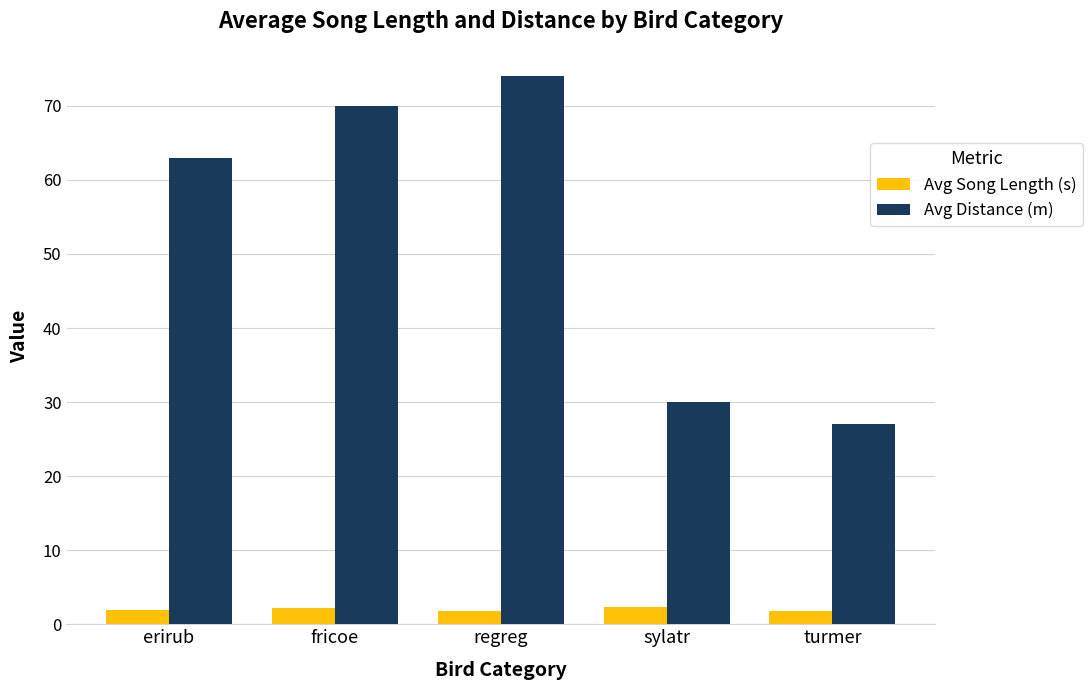

What is the spread (max minus min) of values at regreg?

72.1